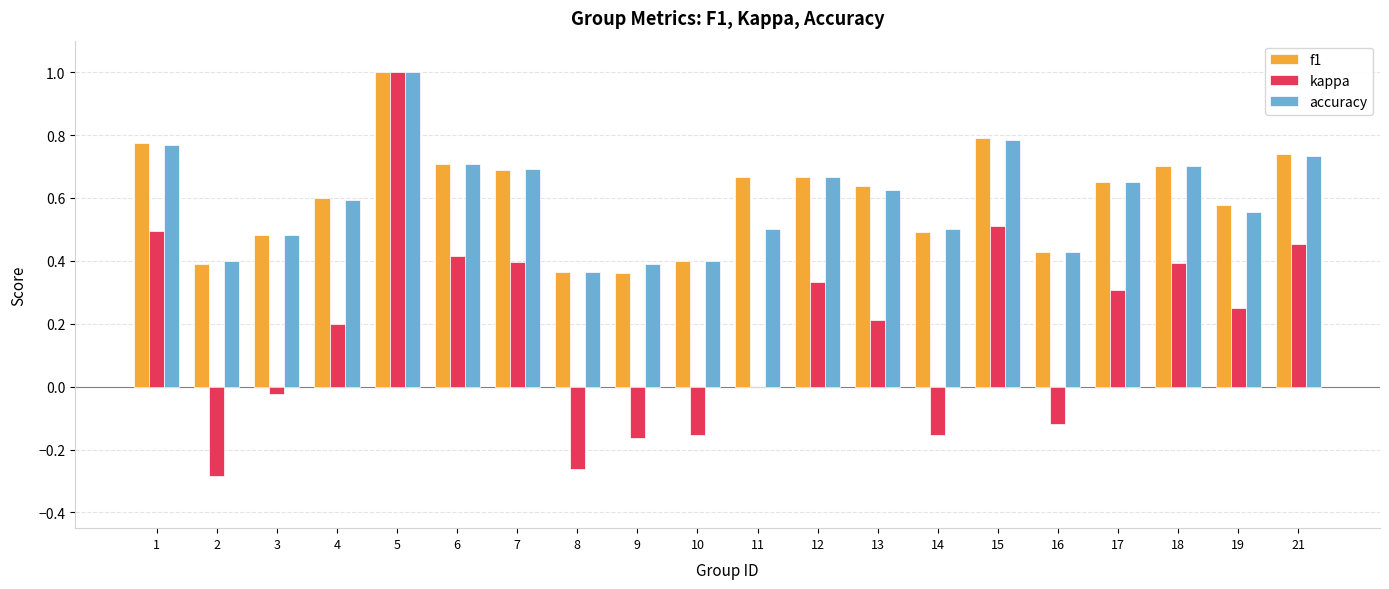

The value of f1 at 2 is 0.5. True or false?

False